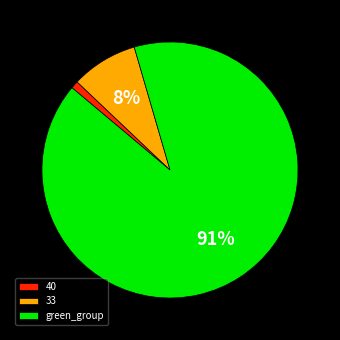

Is there any slice that represents more than half of the pie?

Yes